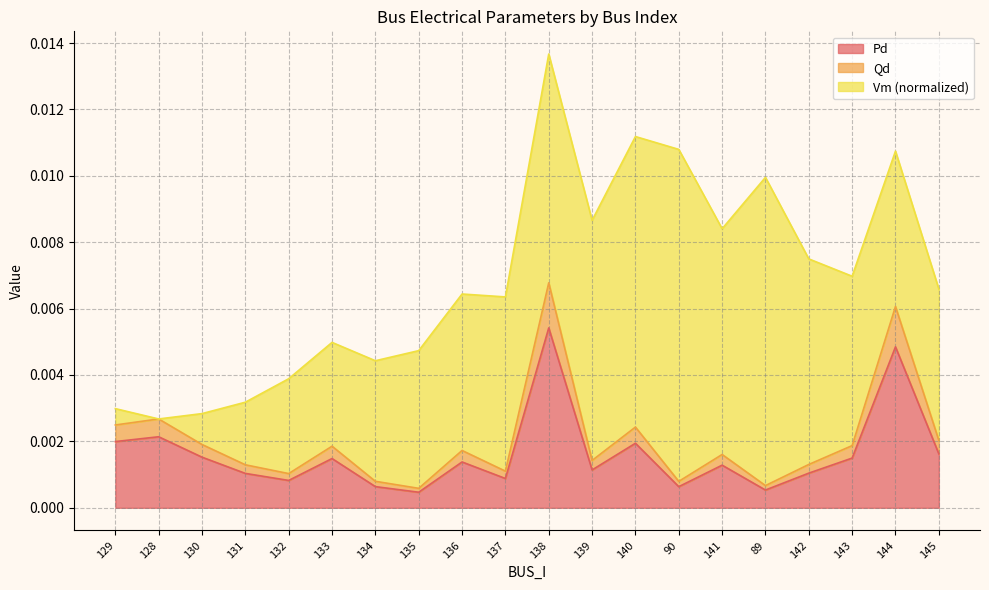

True or false: Qd and Pd intersect in this chart.

False